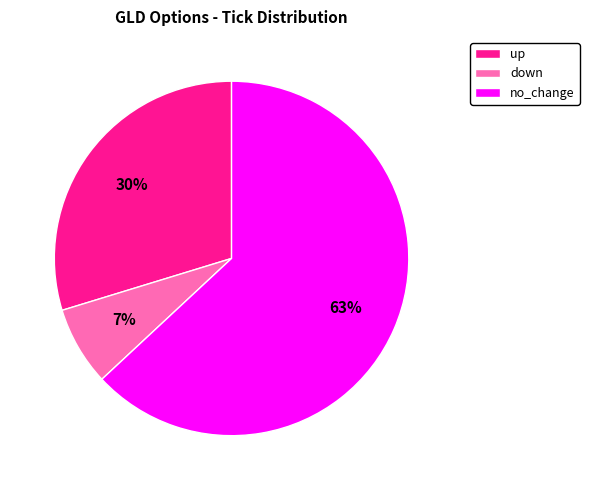

To the nearest percent, what is the difference between the largest and smallest slice percentages?

56%